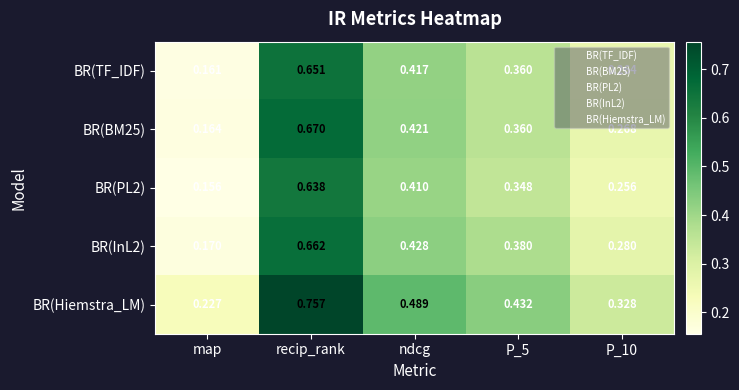

What is the total value across all series at map?

0.9